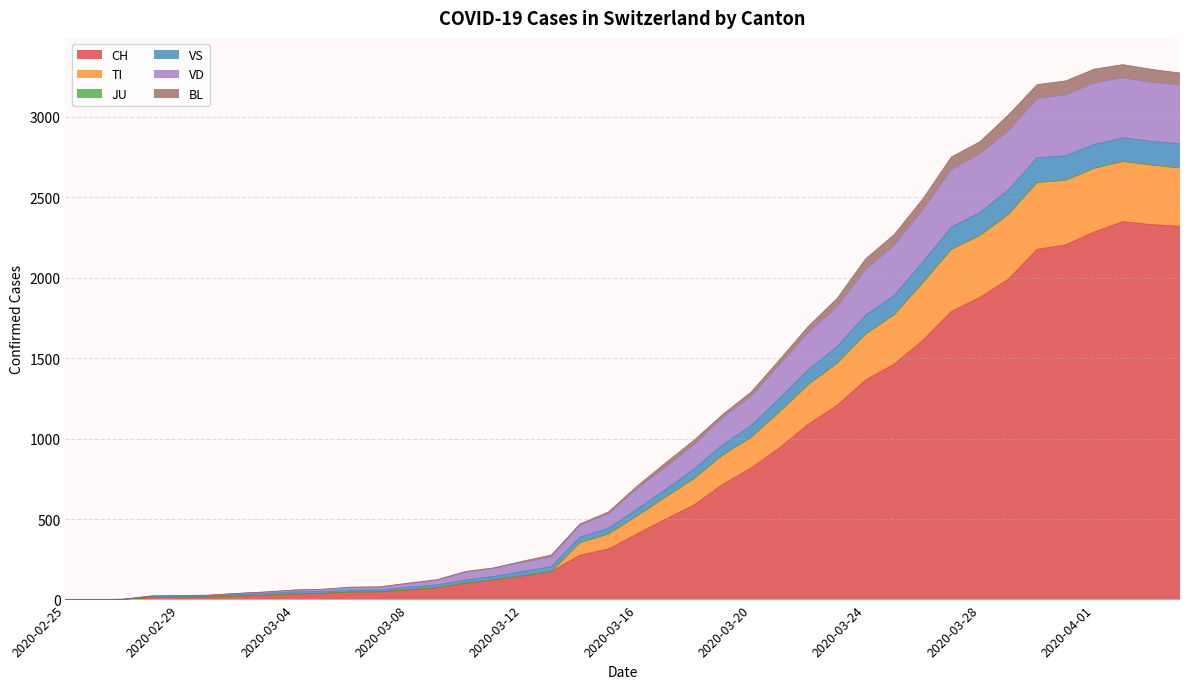

How many positive values does the CH series have?

39